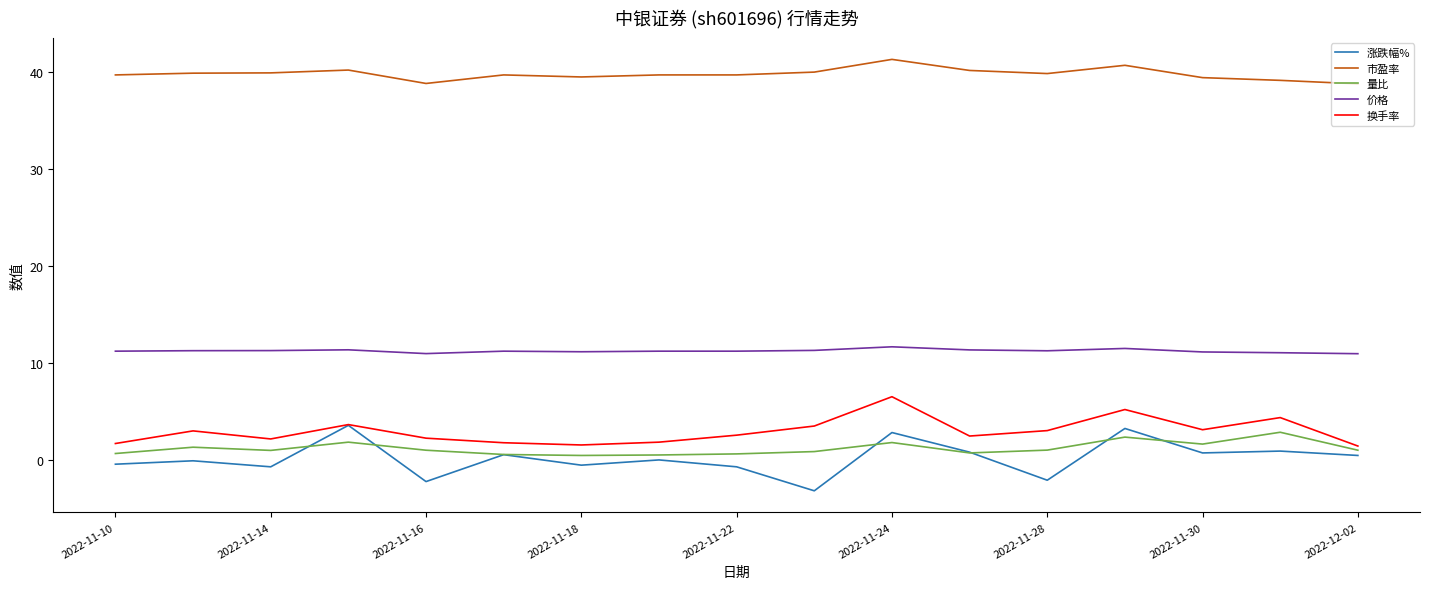

True or false: 价格 and 量比 cross at least once.

False